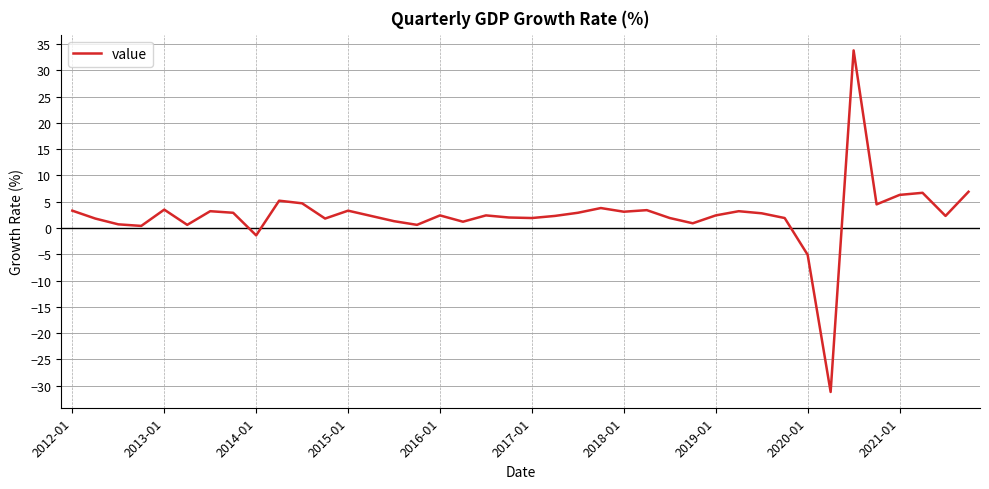

What is the smallest value displayed?

-31.2